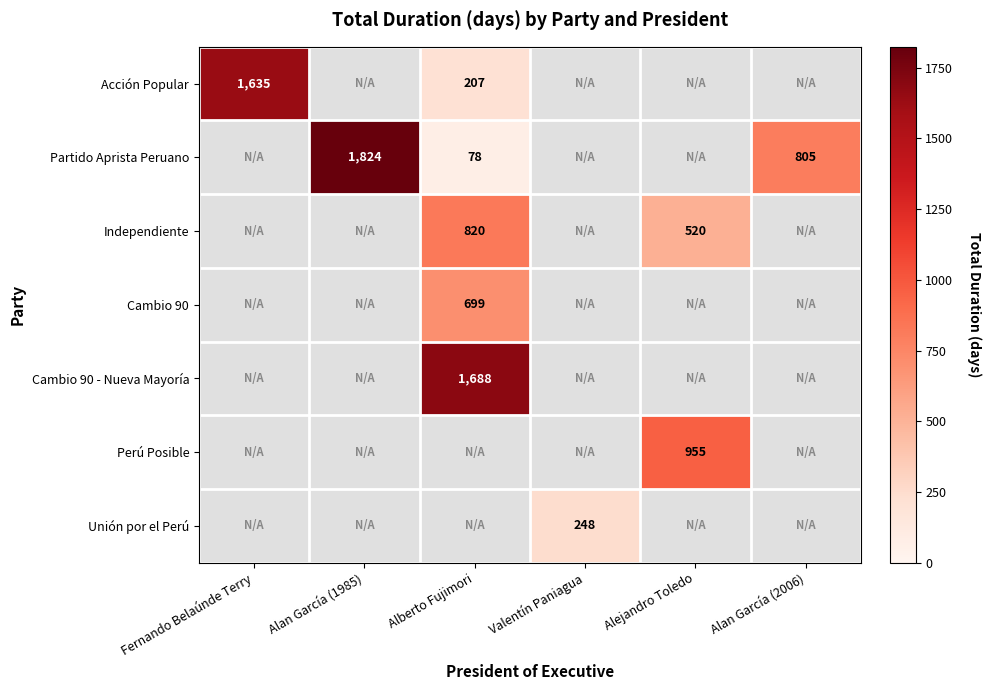

The value of Partido Aprista Peruano at Alan García (2006) is 1227. True or false?

False